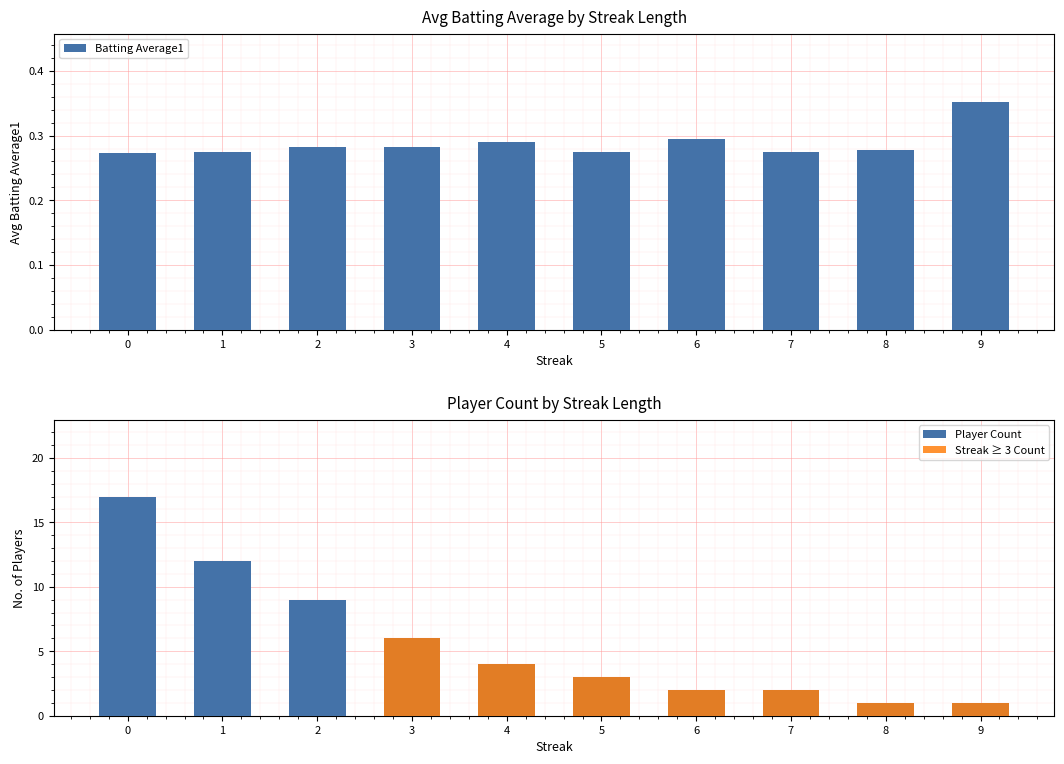

At which label does Streak ≥ 3 Count reach its peak?

3